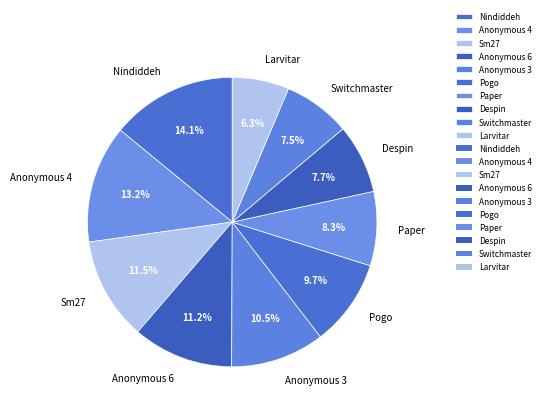

Does Anonymous 4 represent more than half of the total?

No